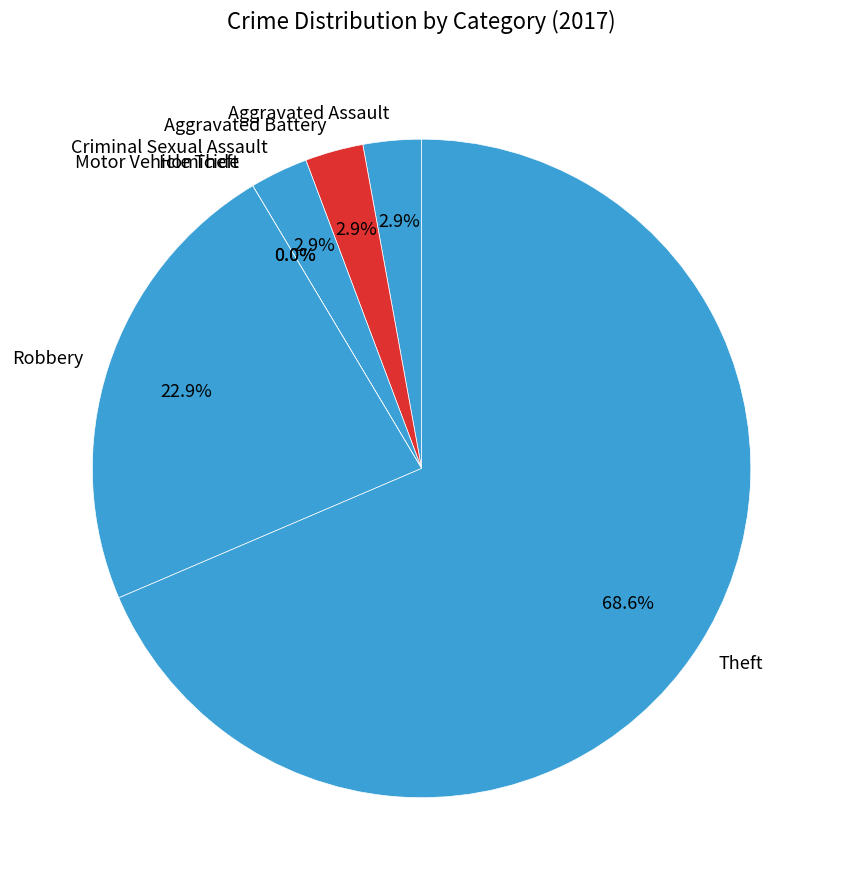

Rank the categories by value from lowest to highest.

Homicide, Motor Vehicle Theft, Aggravated Assault, Aggravated Battery, Criminal Sexual Assault, Robbery, Theft